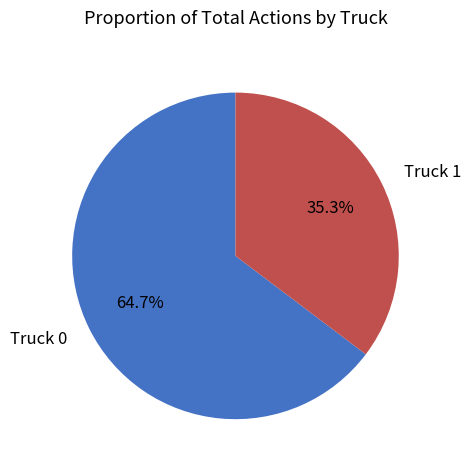

What percentage is the Truck 0 slice, to the nearest percent?

65%